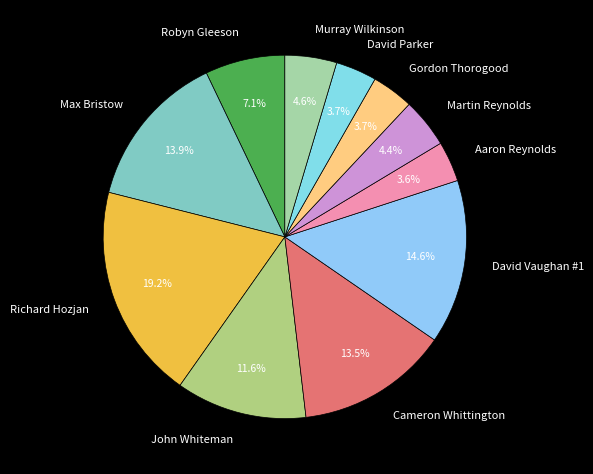

Which slice is the largest?

Richard Hozjan